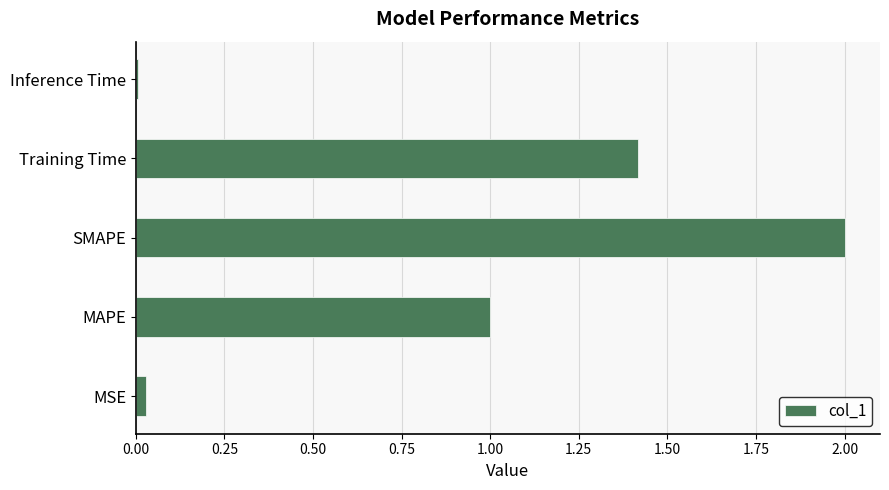

Between MAPE and MSE, which is larger?

MAPE